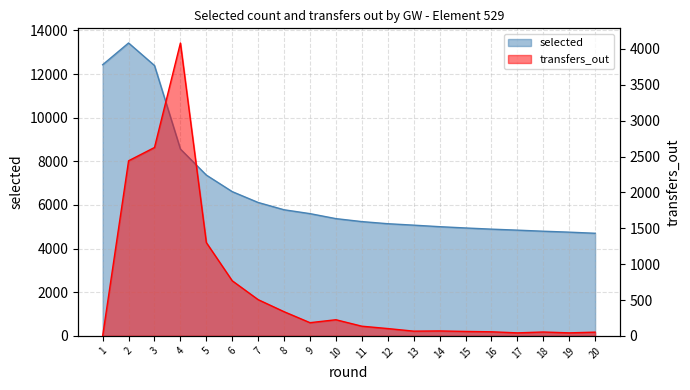

What is the difference between the selected values at 10 and 2?

8051